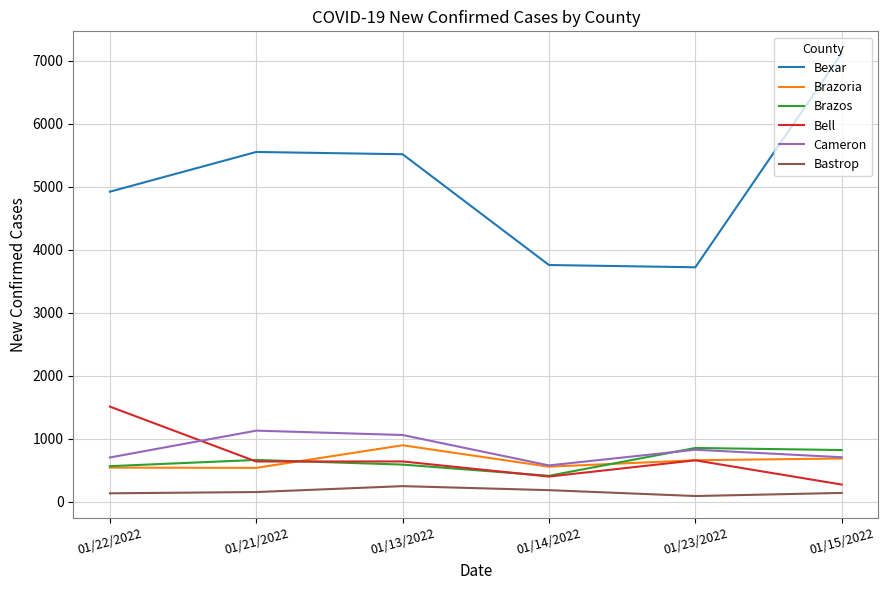

True or false: Bastrop and Brazos cross at least once.

False